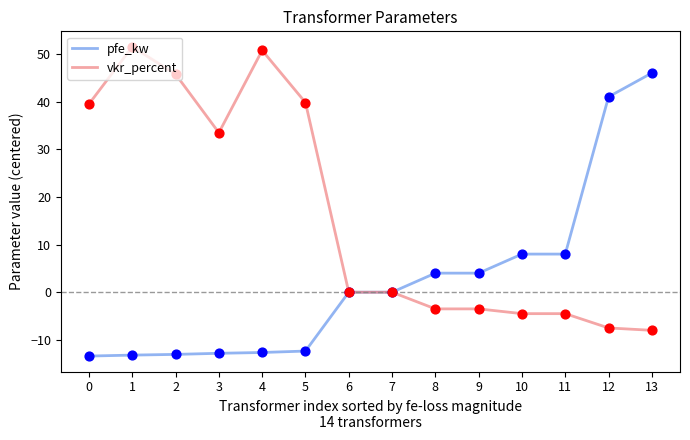

Is the value of pfe_kw at 2 greater than the value of vkr_percent at 2?

No